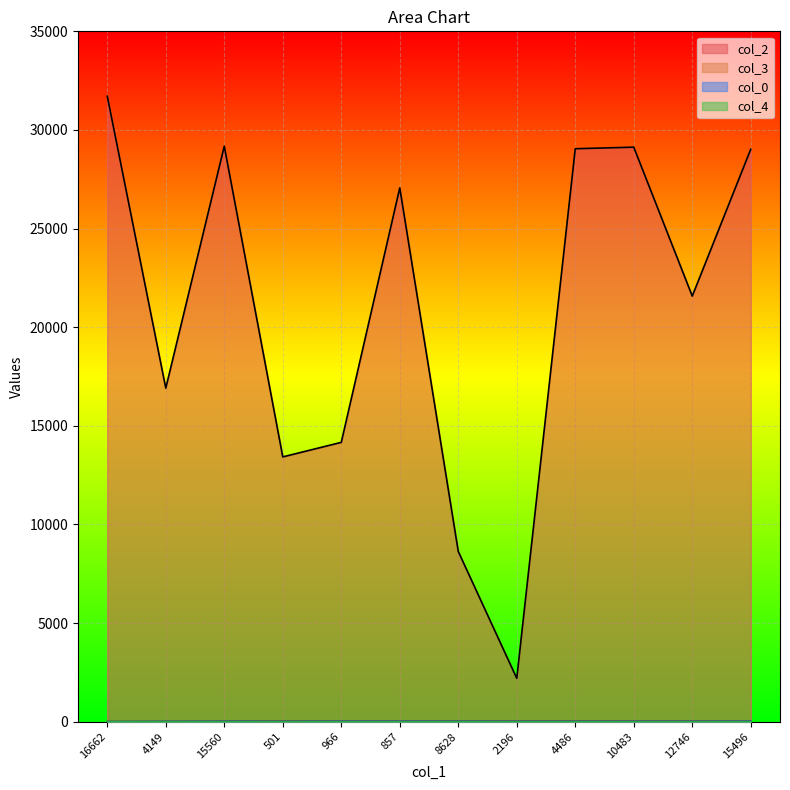

Which series has the largest total across all categories?

col_2